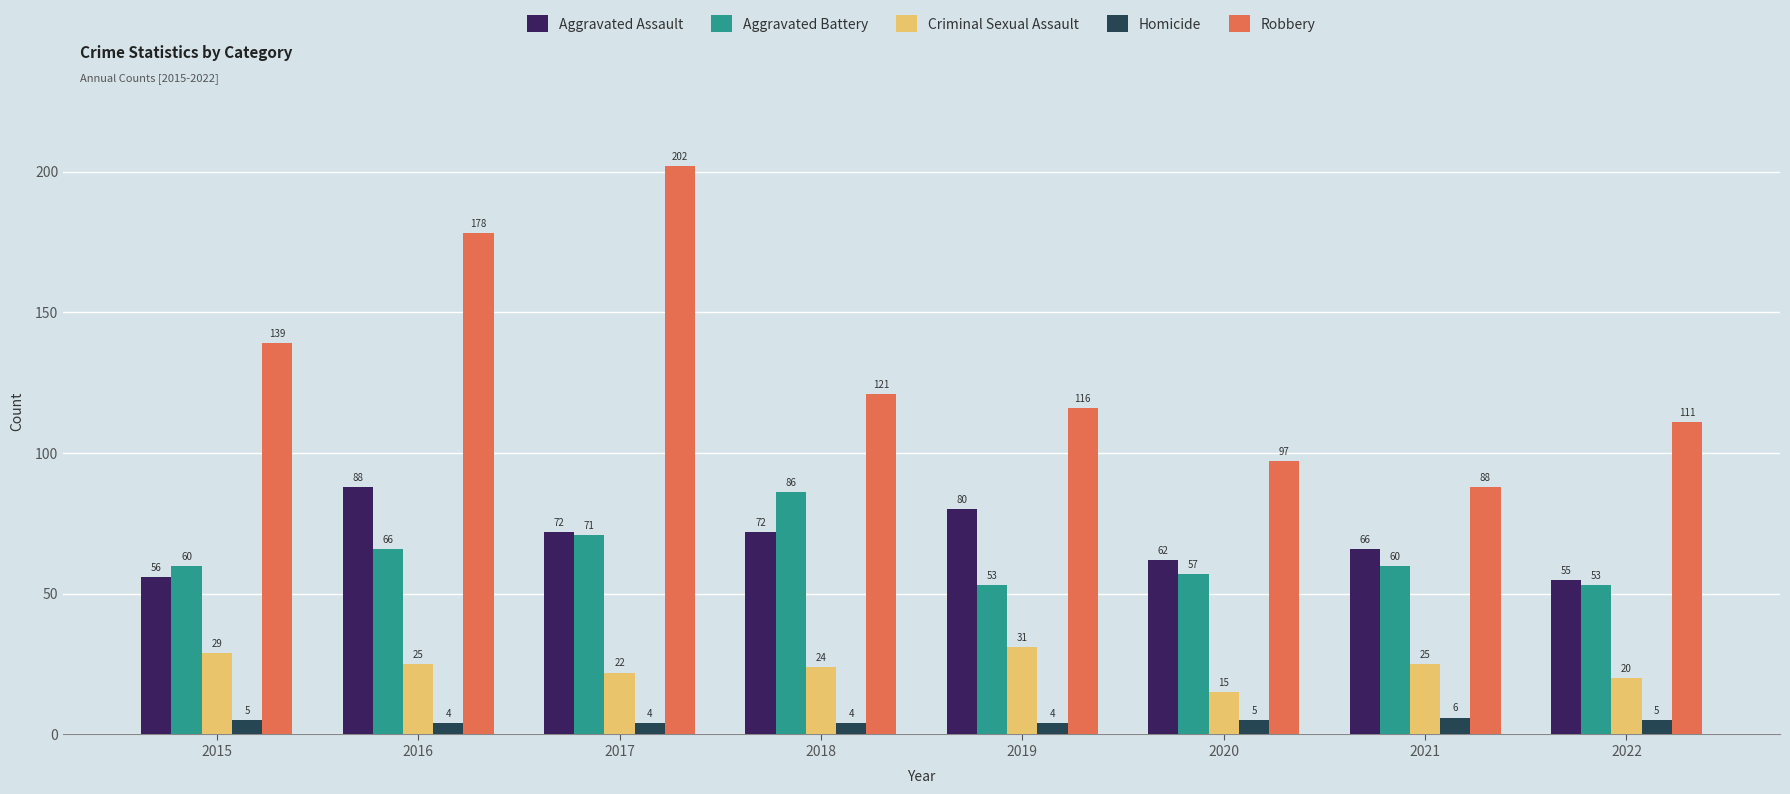

Which category has the highest value in the Aggravated Battery series?

2018